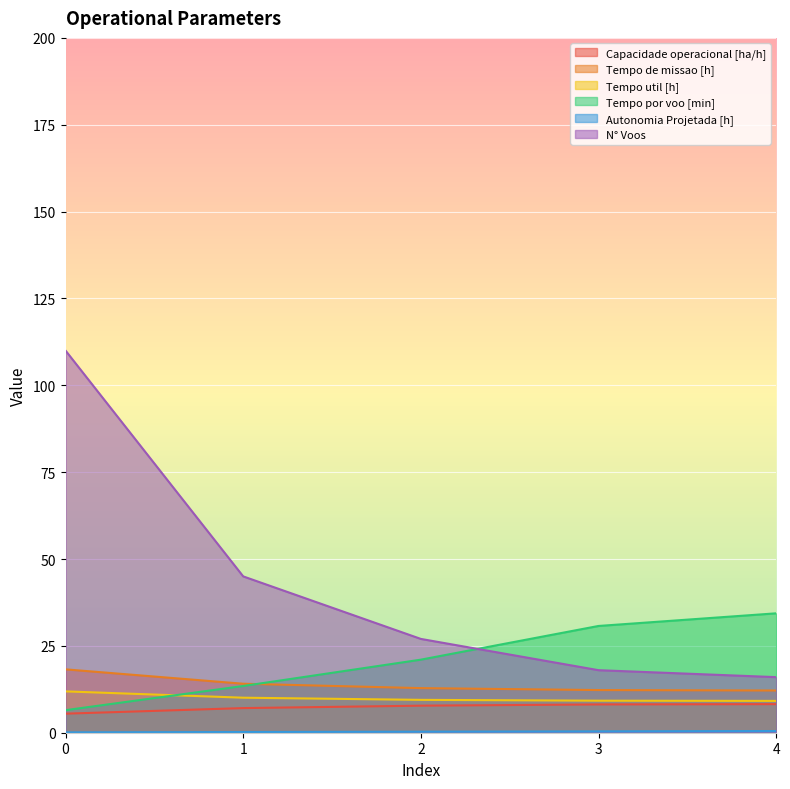

The Capacidade operacional [ha/h] series shows 8.1 at 3. True or false?

True